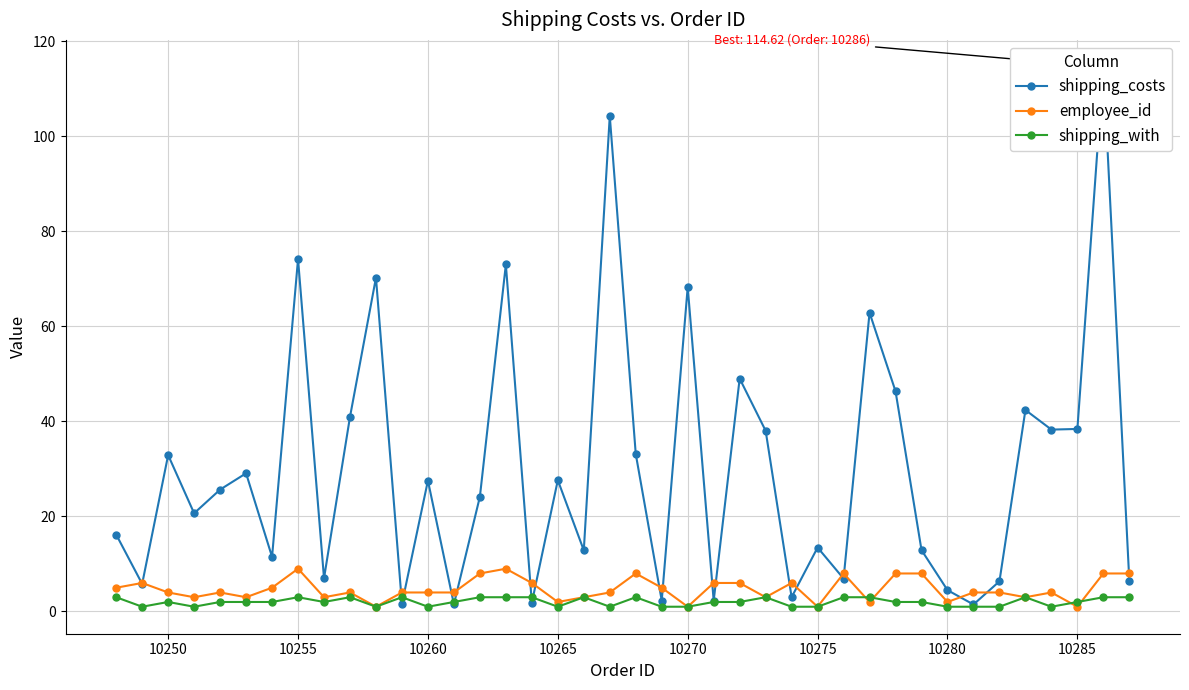

True or false: shipping_with has more than 2 interior local peaks.

True